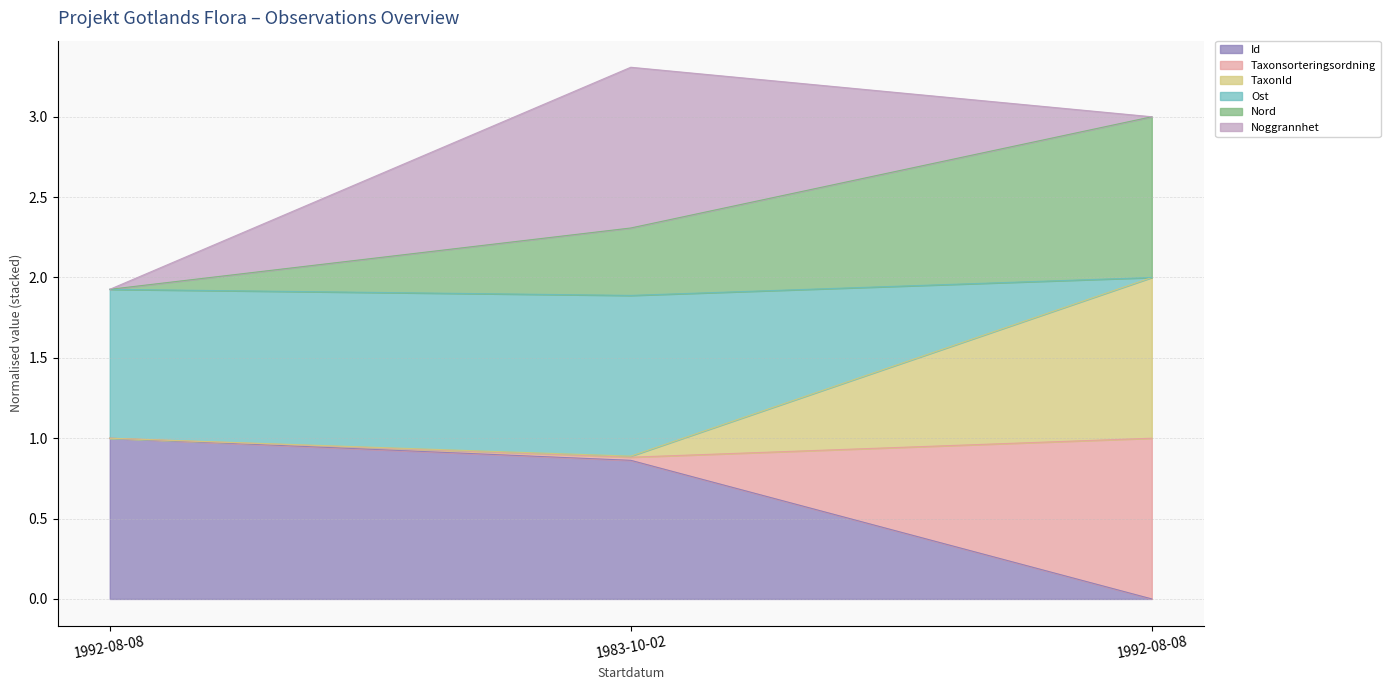

Does the chart have visible grid lines?

Yes